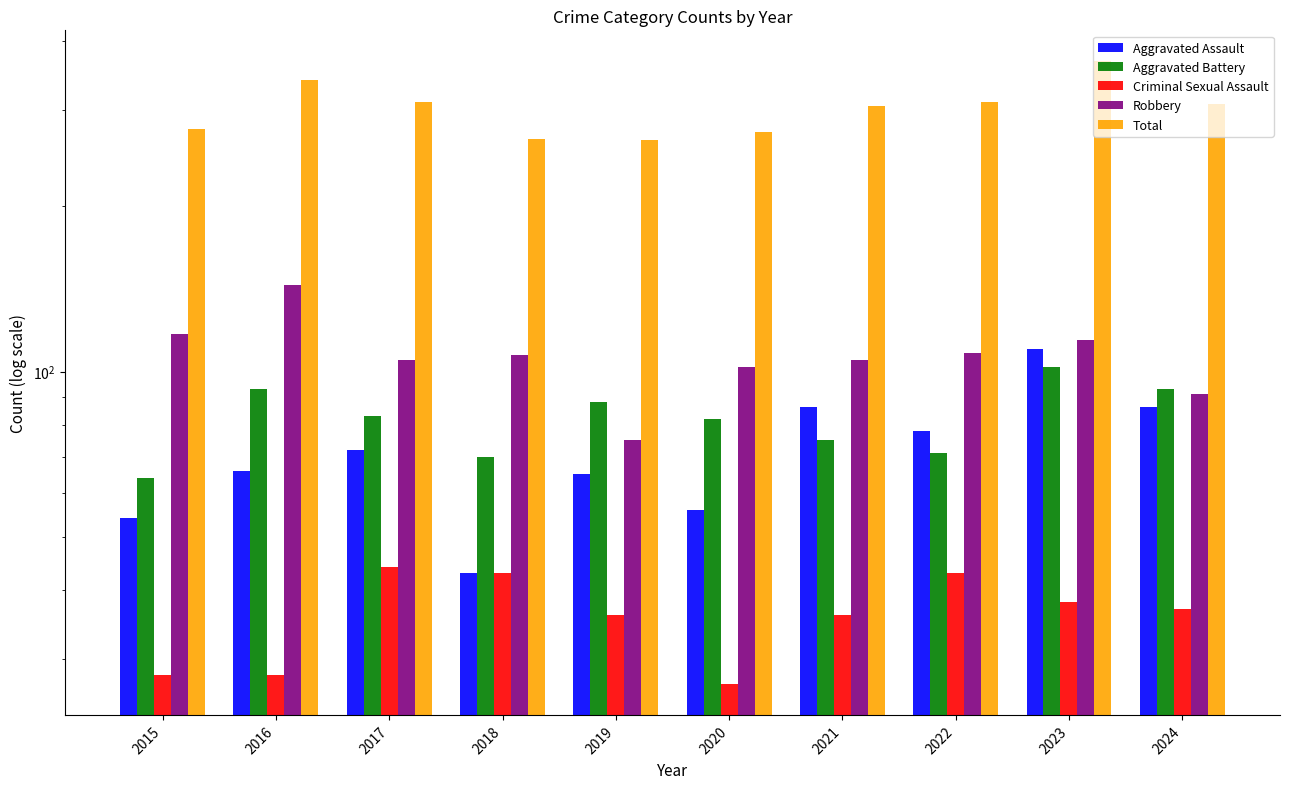

What is the spread (max minus min) of values at 2020?

246